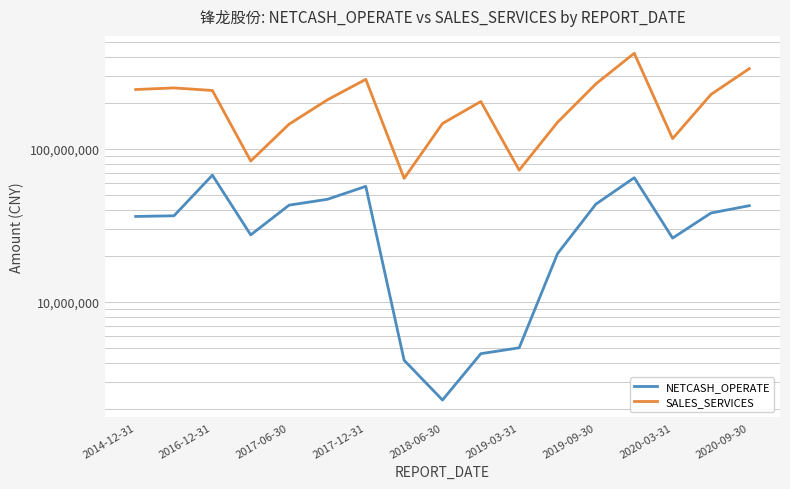

What is the minimum value shown in the chart?

2285251.9